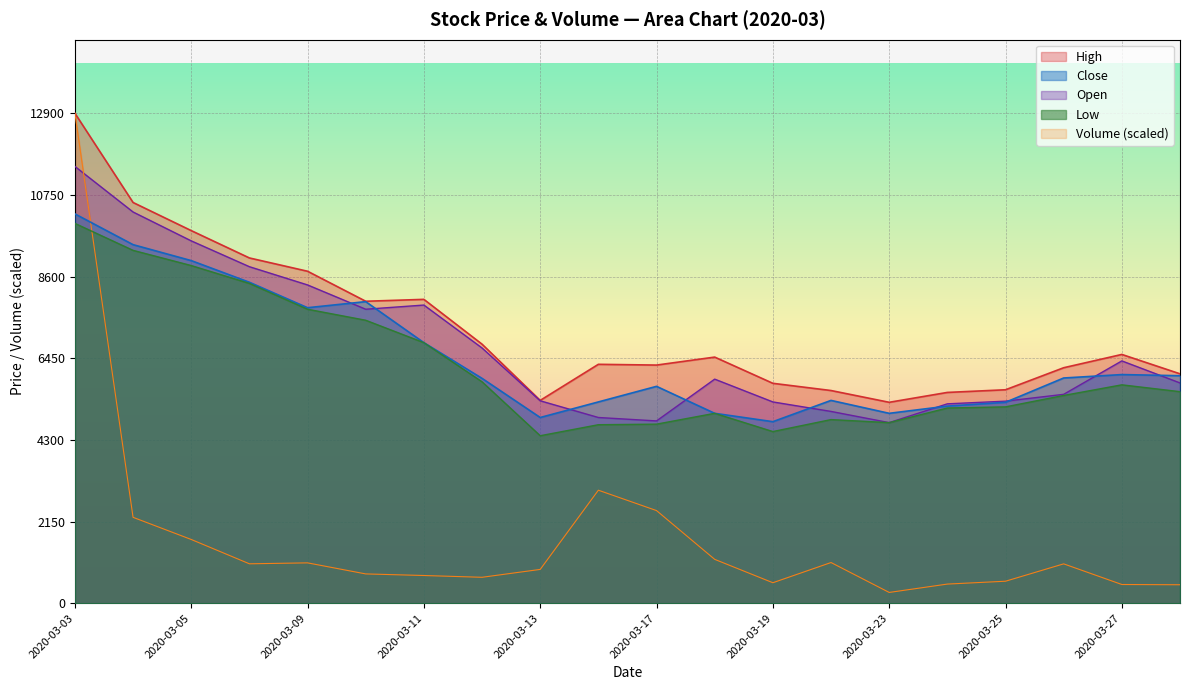

The value of Close at 2020-03-20 is 1726.0. True or false?

False